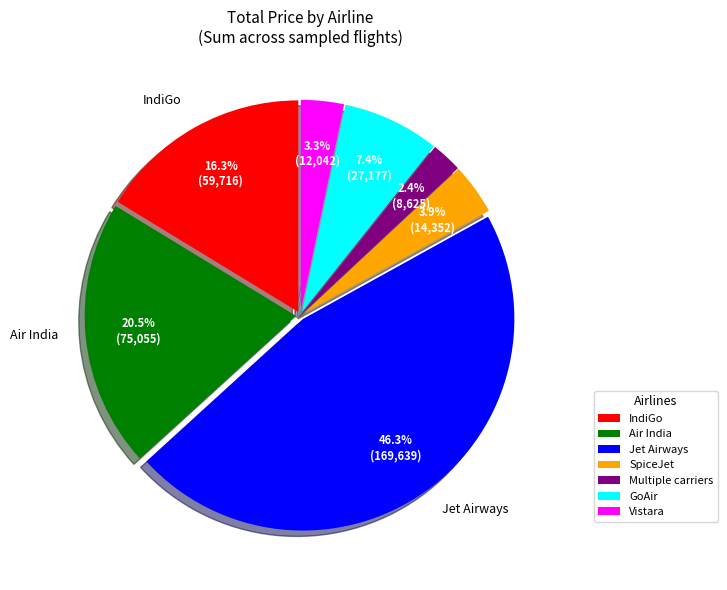

Count the number of slices in the pie.

7